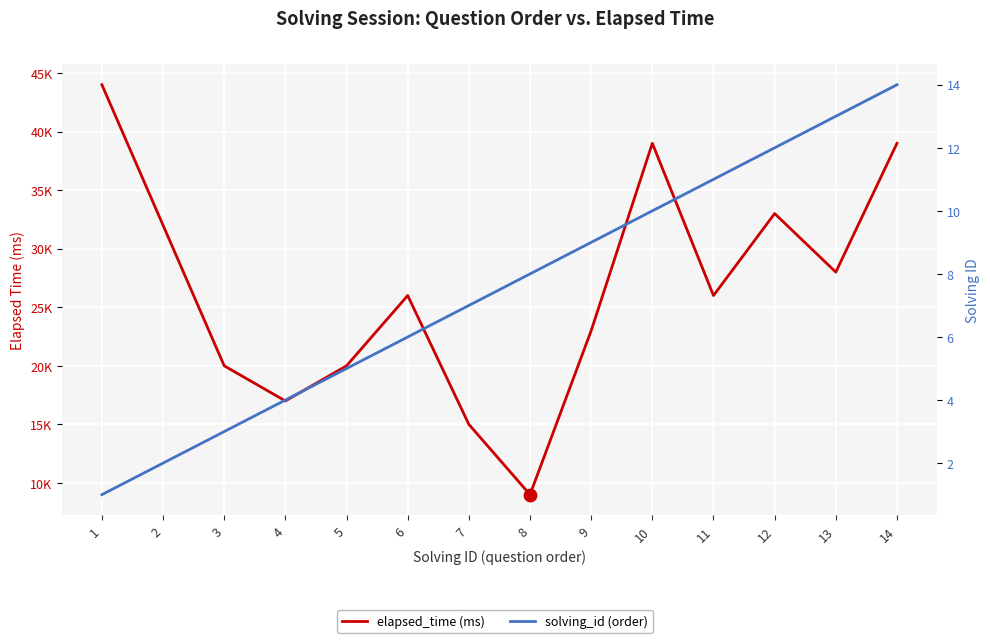

Which series contains the highest Y value?

elapsed_time (ms)